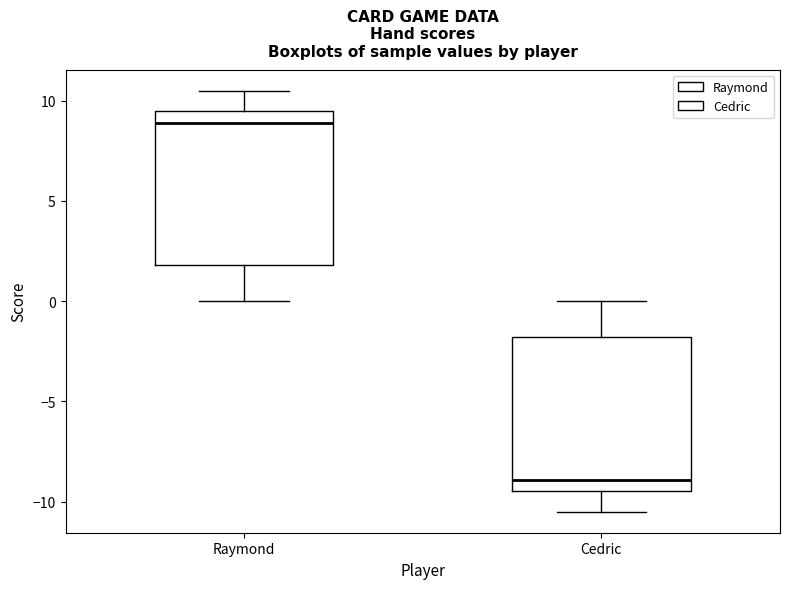

Where is the lower edge of the box for Raymond on the y-axis? The values are not printed on the chart, so give them approximately, as read against the axis.

2.0